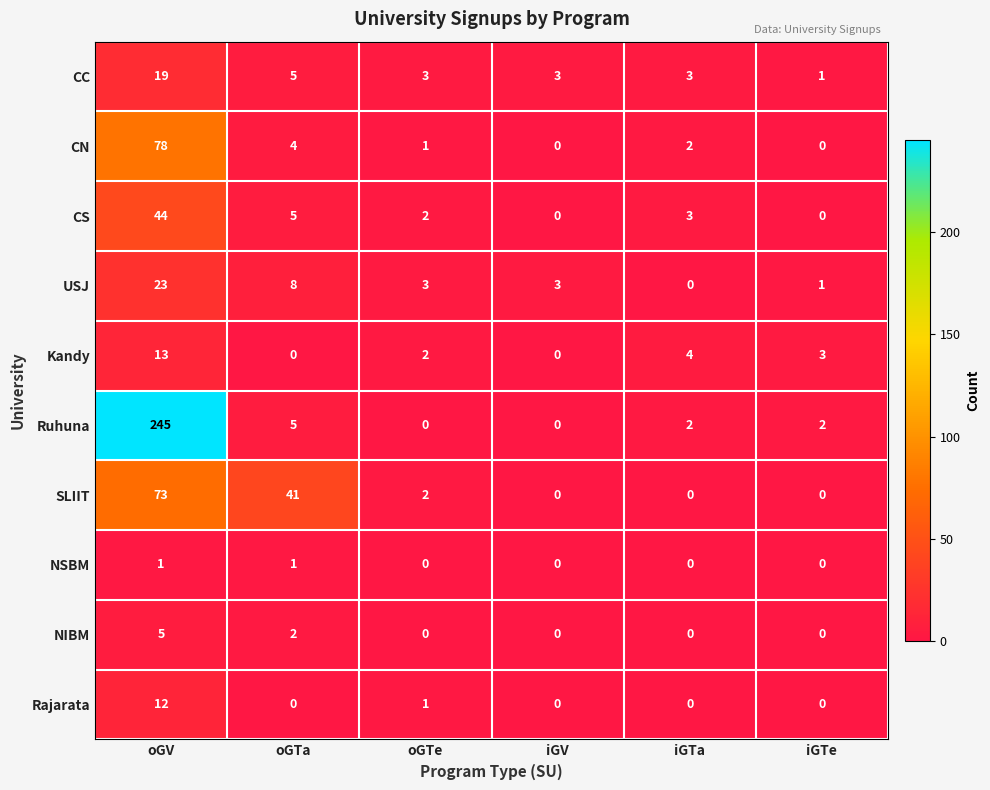

How many categories are shown in the chart?

6